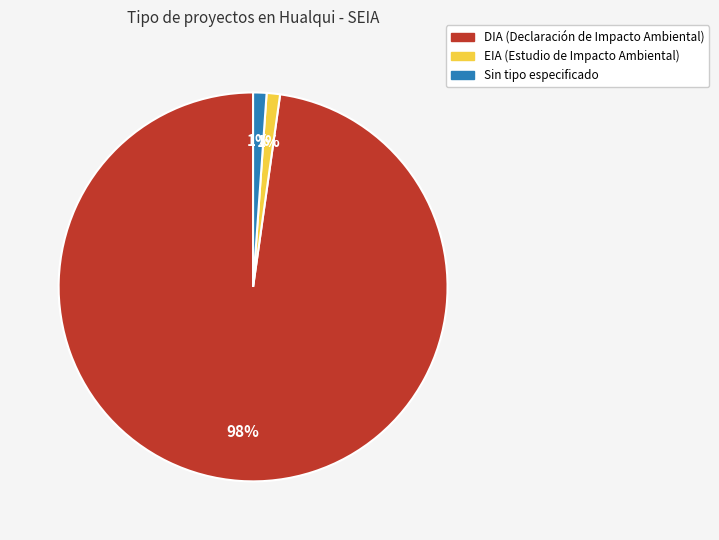

To the nearest percent, what is the difference between the largest and smallest slice percentages?

97%